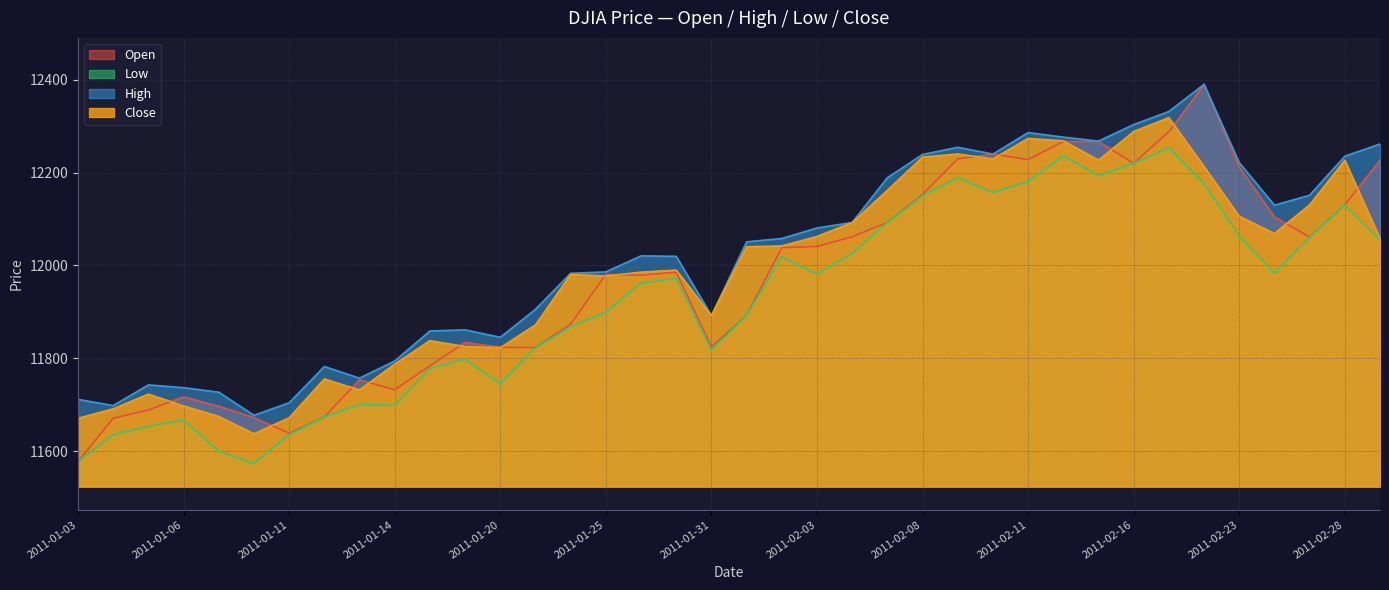

Where does the Open series first go above 11985?

2011-01-27